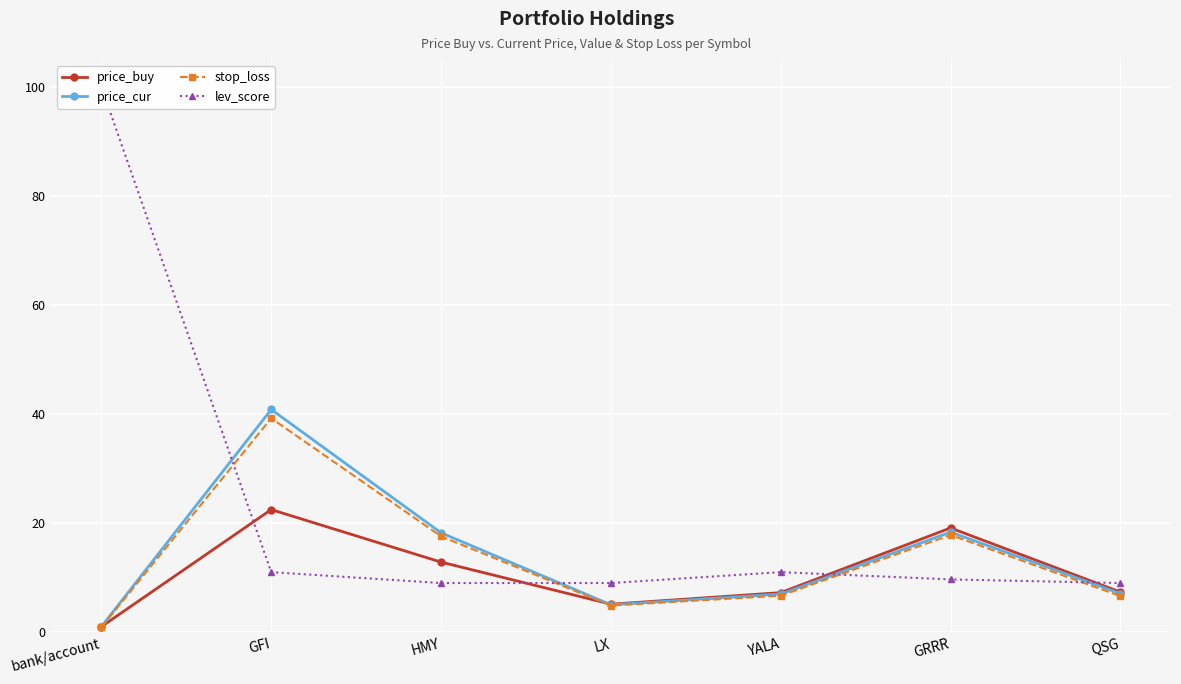

Rank the categories by lev_score value from highest to lowest.

bank/account, GFI, YALA, GRRR, HMY, LX, QSG